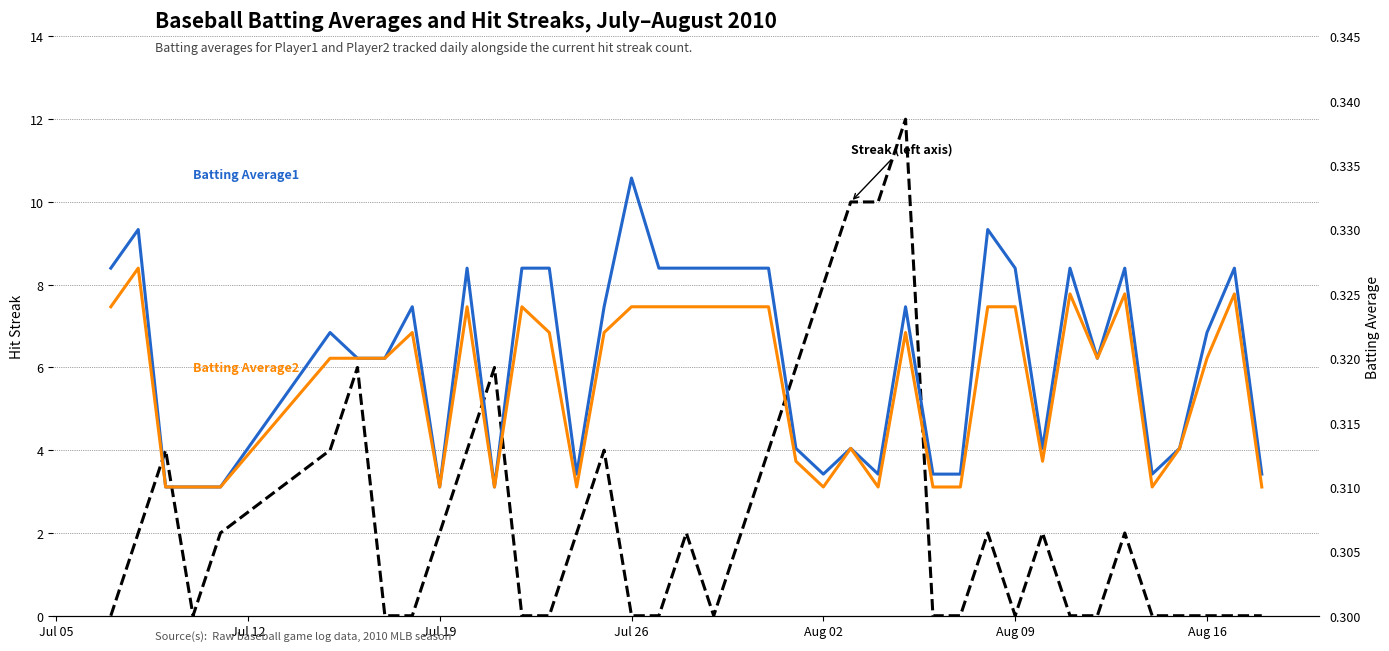

At which label does Batting Average2 reach its minimum?

Jul 19